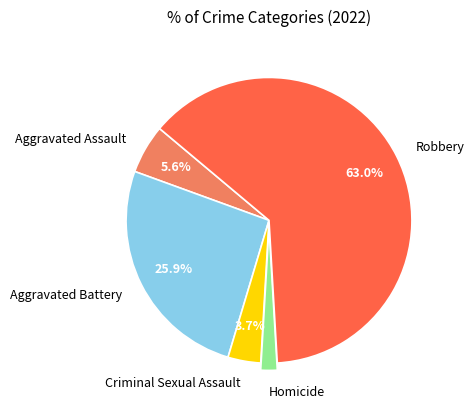

What is the ratio of the value at Homicide to the value at Criminal Sexual Assault?

0.5